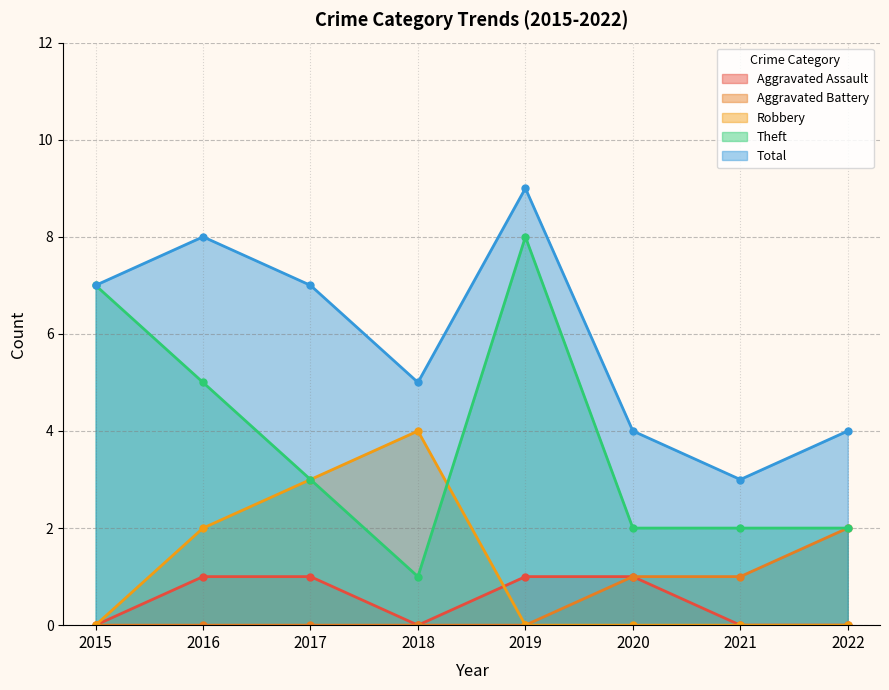

True or false: Aggravated Battery has a value of 0 at 2019.

True